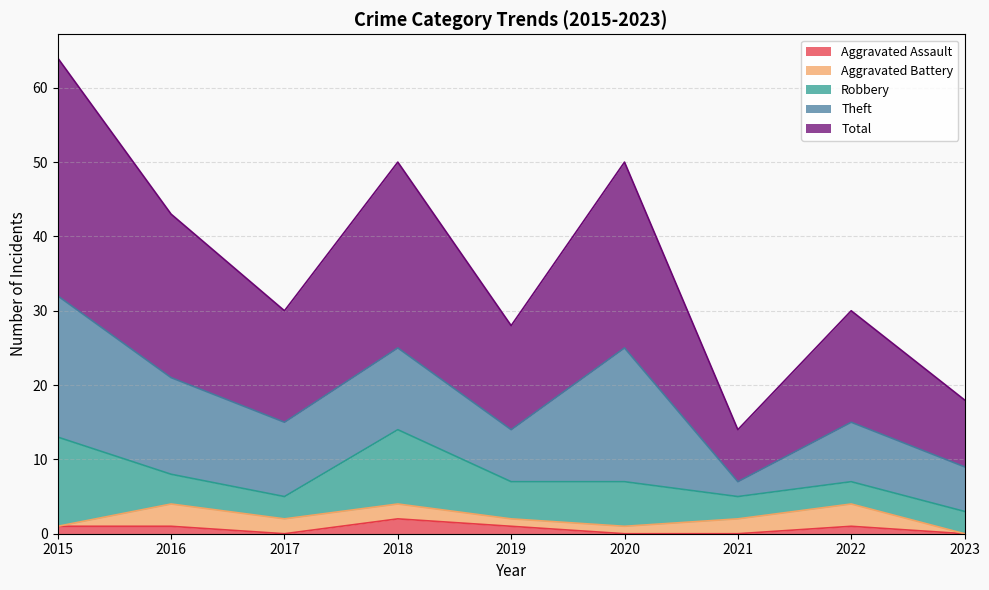

Is it true that Theft equals 14 at 2022?

False